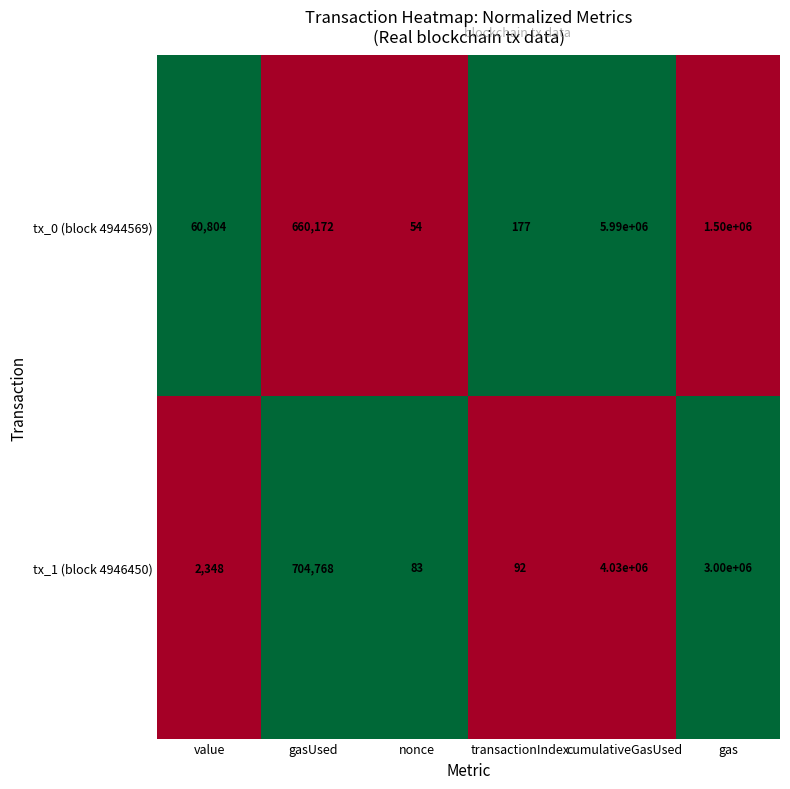

The tx_0 (block 4944569) series shows 54 at nonce. True or false?

True